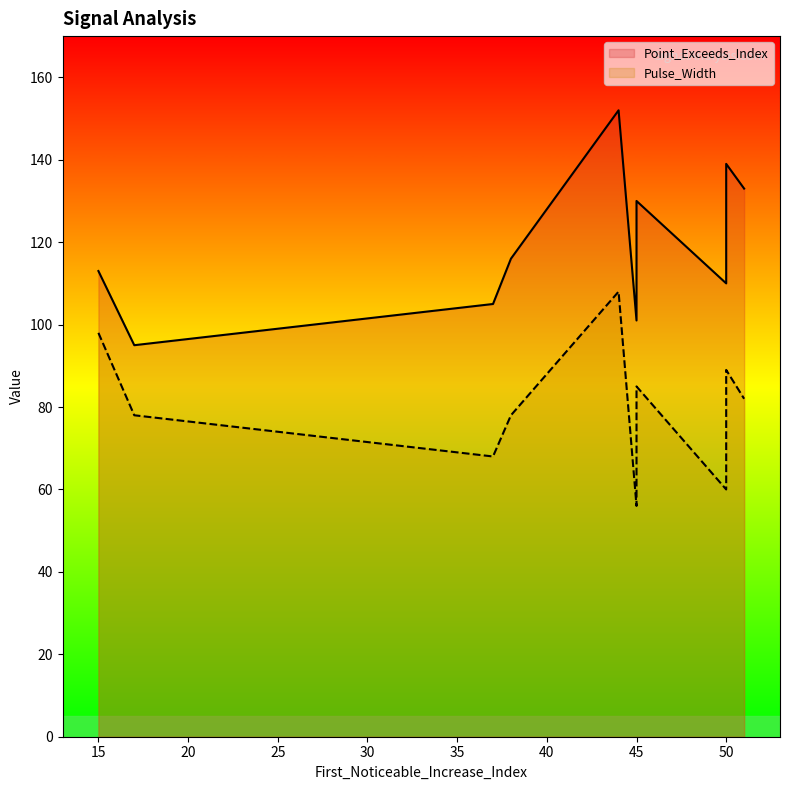

What is the value of the Point_Exceeds_Index point at the 8th from the left?

110